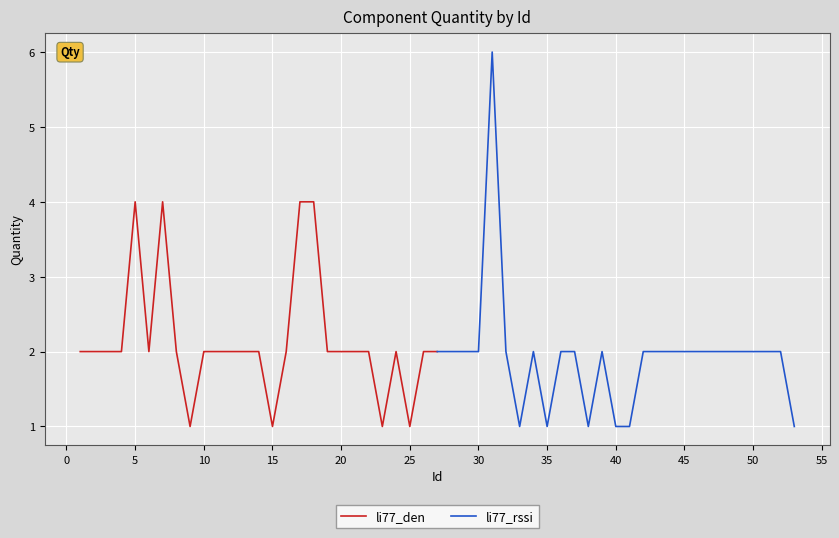

What is the maximum value for li77_den?

4